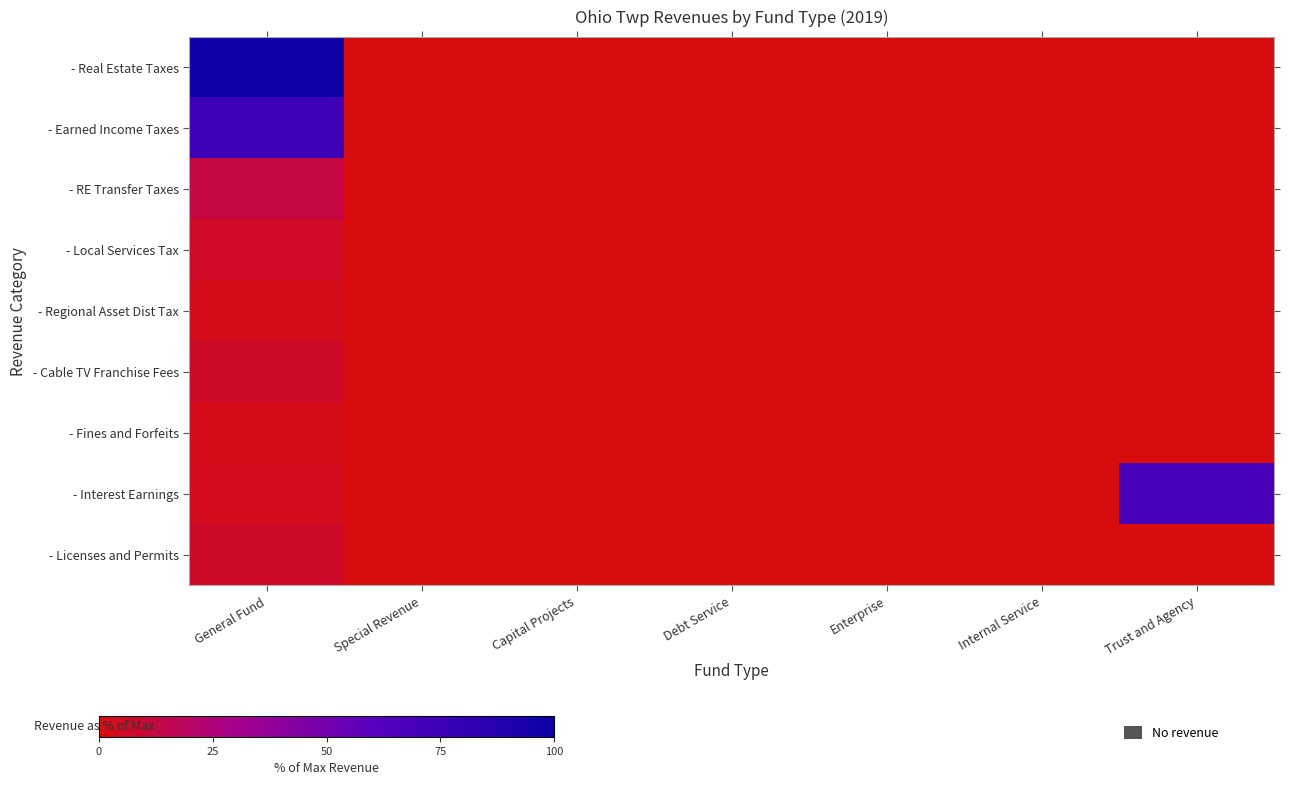

At how many categories does at least one series exceed 0?

3